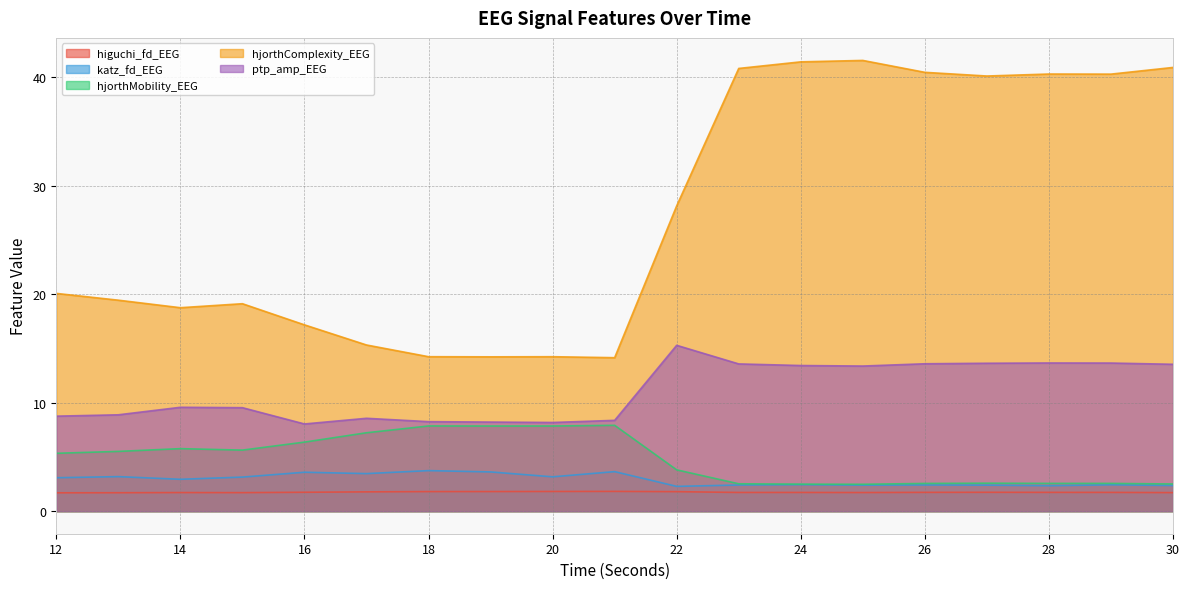

How many lines are shown in the chart?

5